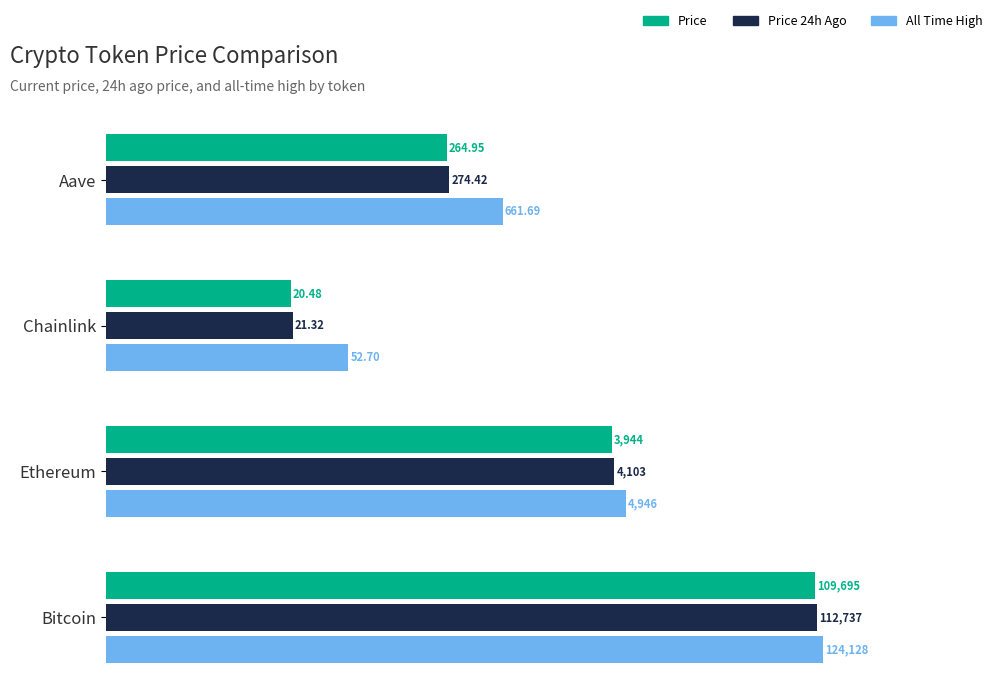

What are all the series names shown in the legend?

Price, Price 24h Ago, All Time High